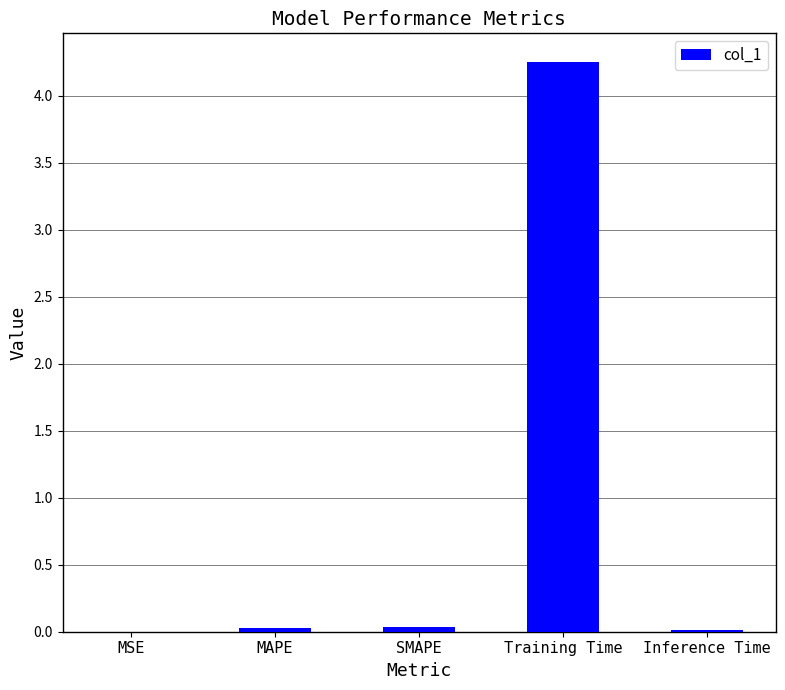

The value at Training Time is 2.3. True or false?

False